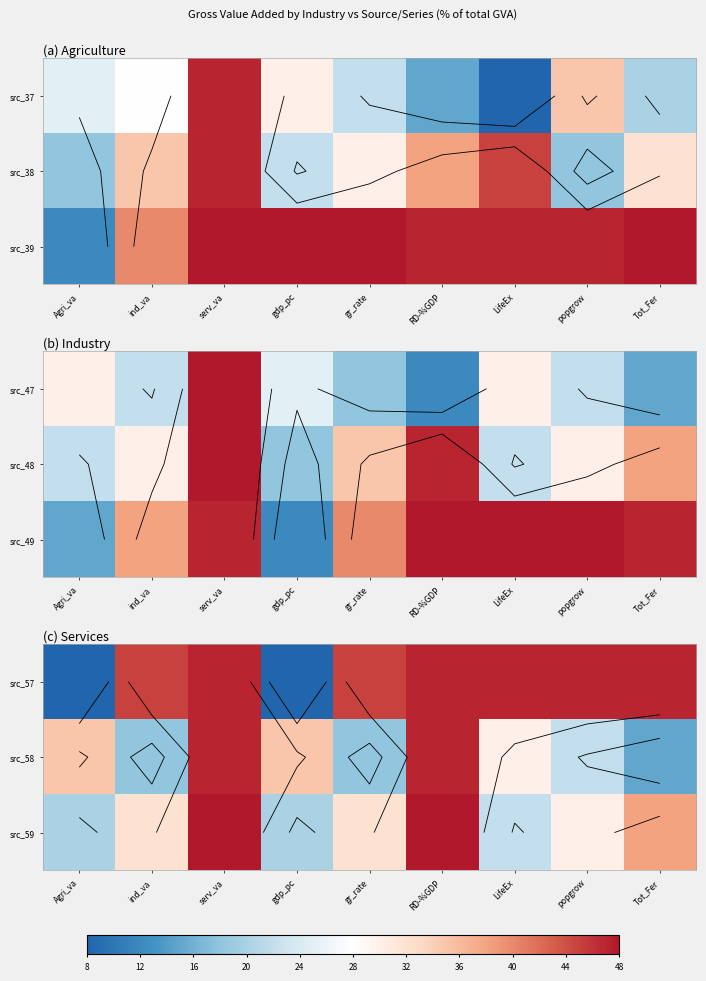

What is the difference between the src_59 values at LifeEx and gr_rate?

10